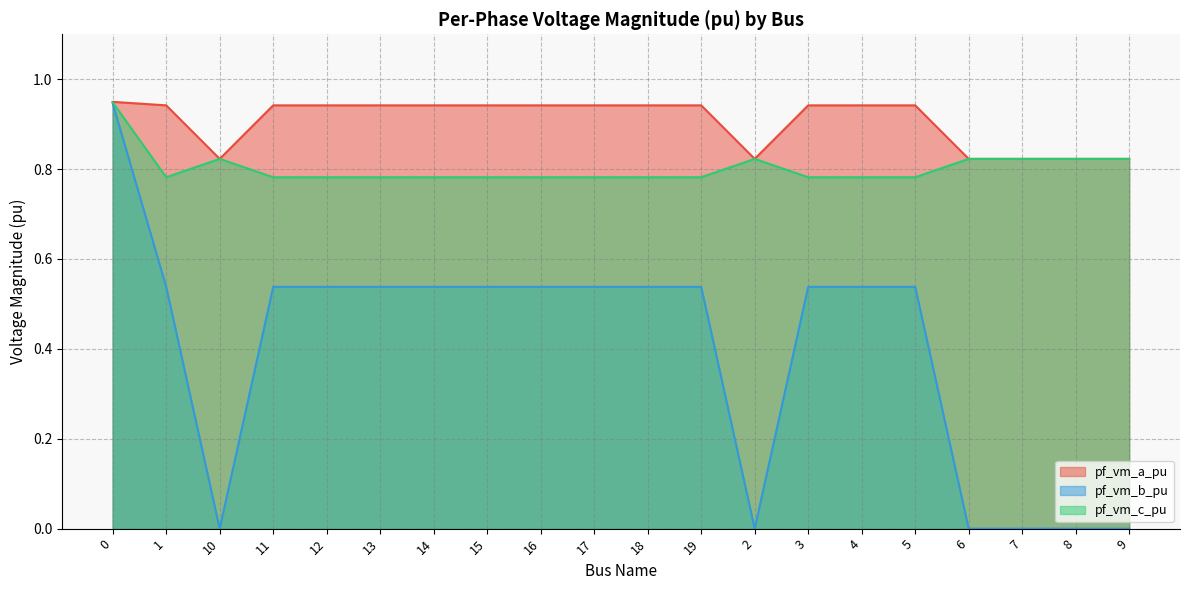

Read the pf_vm_b_pu value at 12.

0.5